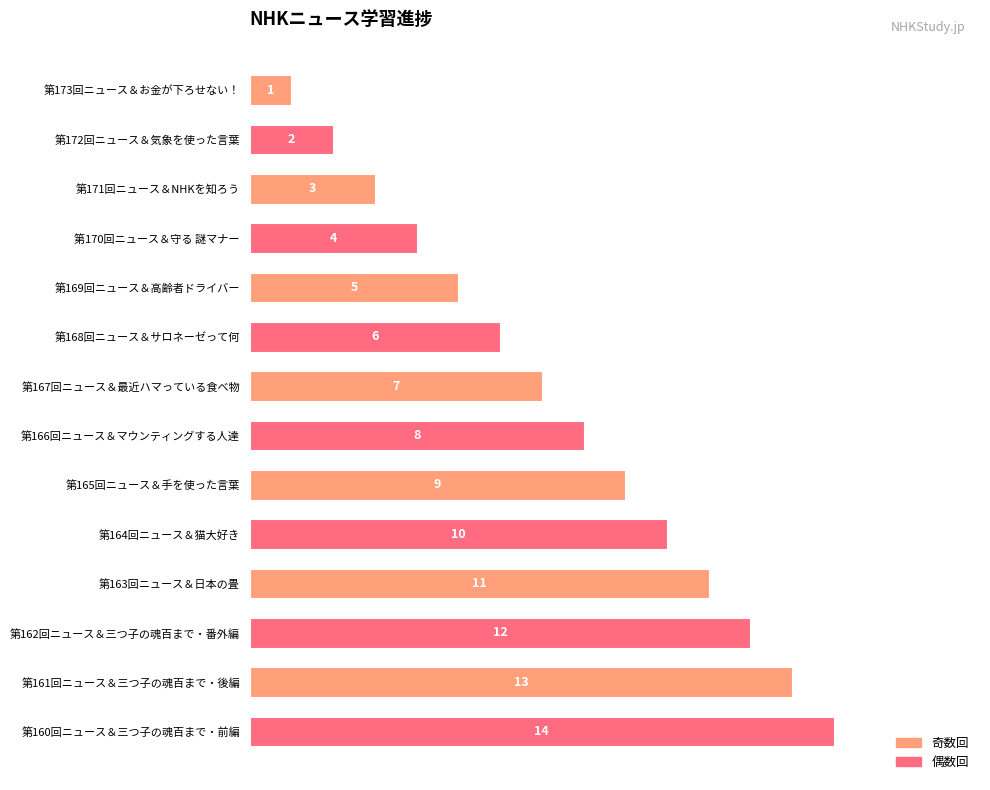

What is the minimum value shown in the chart?

1